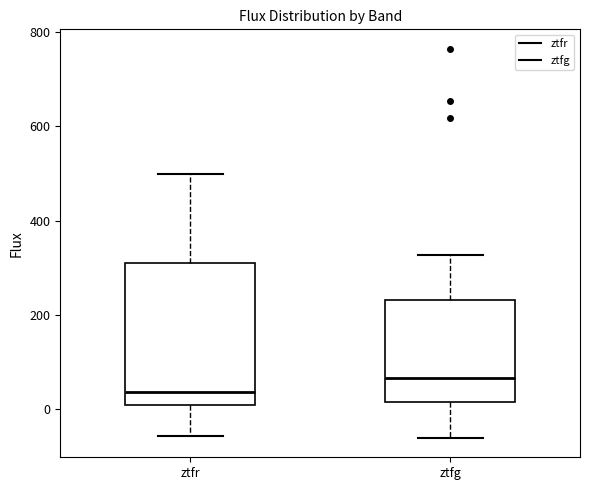

Where is the lower edge of the box for ztfr on the y-axis? The values are not printed on the chart, so give them approximately, as read against the axis.

20